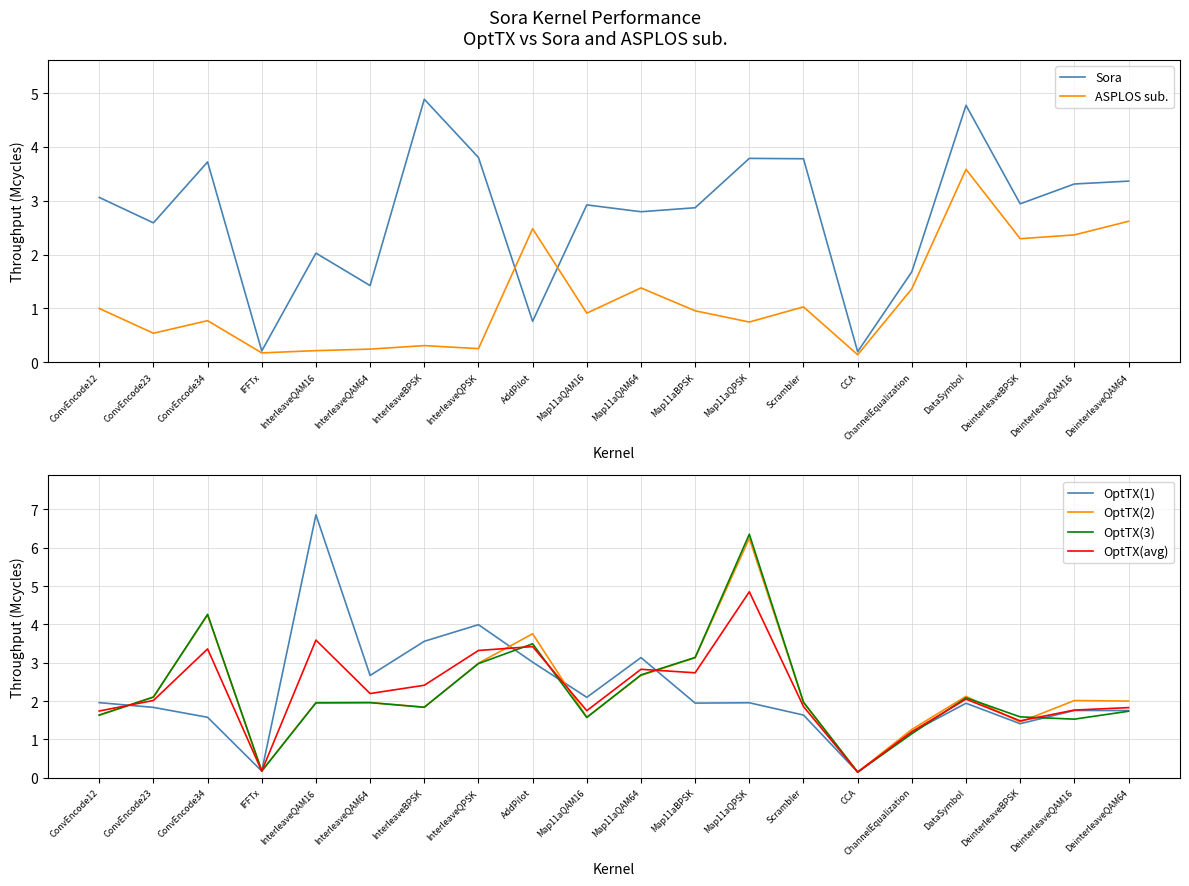

Rank the categories by ASPLOS sub. value from lowest to highest.

CCA, IFFTx, InterleaveQAM16, InterleaveQAM64, InterleaveQPSK, InterleaveBPSK, ConvEncode23, Map11aQPSK, ConvEncode34, Map11aQAM16, Map11aBPSK, ConvEncode12, Scrambler, ChannelEqualization, Map11aQAM64, DeinterleaveBPSK, DeinterleaveQAM16, AddPilot, DeinterleaveQAM64, DataSymbol